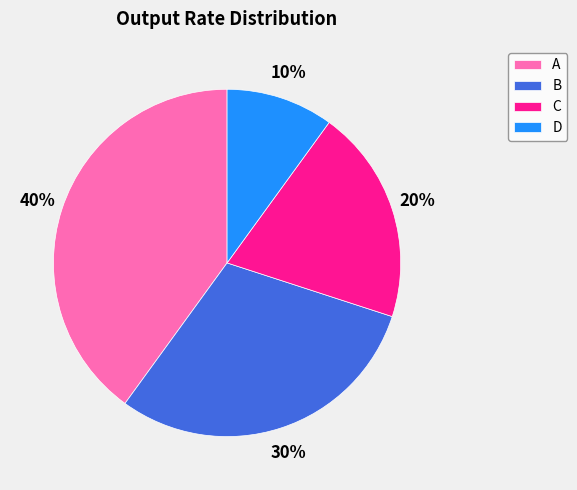

What is the largest slice in the pie chart?

A